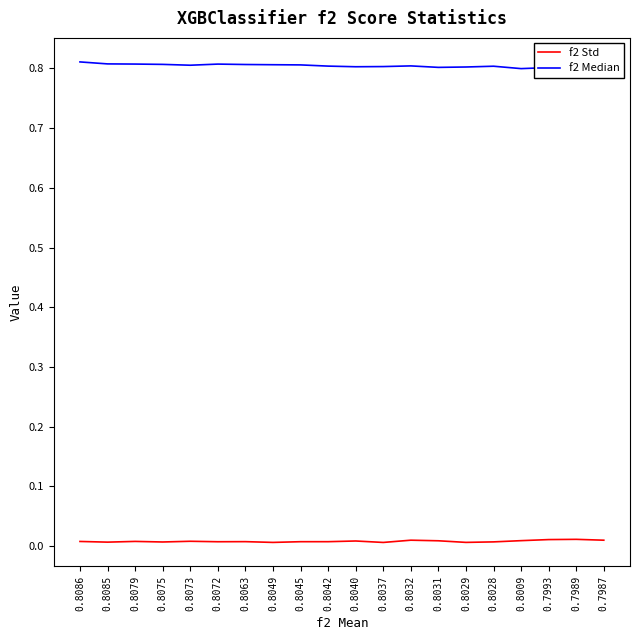

Reading left to right, transcribe all the data shown in this chart.

f2 Std: 0.8086=0.0	0.8085=0.0	0.8079=0.0	0.8075=0.0	0.8073=0.0	0.8072=0.0	0.8063=0.0	0.8049=0.0	0.8045=0.0	0.8042=0.0	0.8040=0.0	0.8037=0.0	0.8032=0.0	0.8031=0.0	0.8029=0.0	0.8028=0.0	0.8009=0.0	0.7993=0.0	0.7989=0.0	0.7987=0.0
f2 Median: 0.8086=0.8	0.8085=0.8	0.8079=0.8	0.8075=0.8	0.8073=0.8	0.8072=0.8	0.8063=0.8	0.8049=0.8	0.8045=0.8	0.8042=0.8	0.8040=0.8	0.8037=0.8	0.8032=0.8	0.8031=0.8	0.8029=0.8	0.8028=0.8	0.8009=0.8	0.7993=0.8	0.7989=0.8	0.7987=0.8